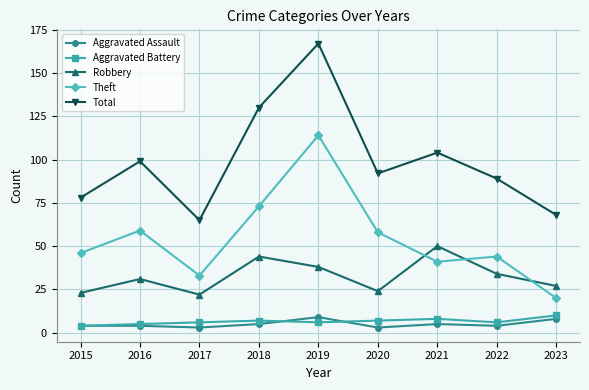

Where is the first local minimum for Theft?

2017